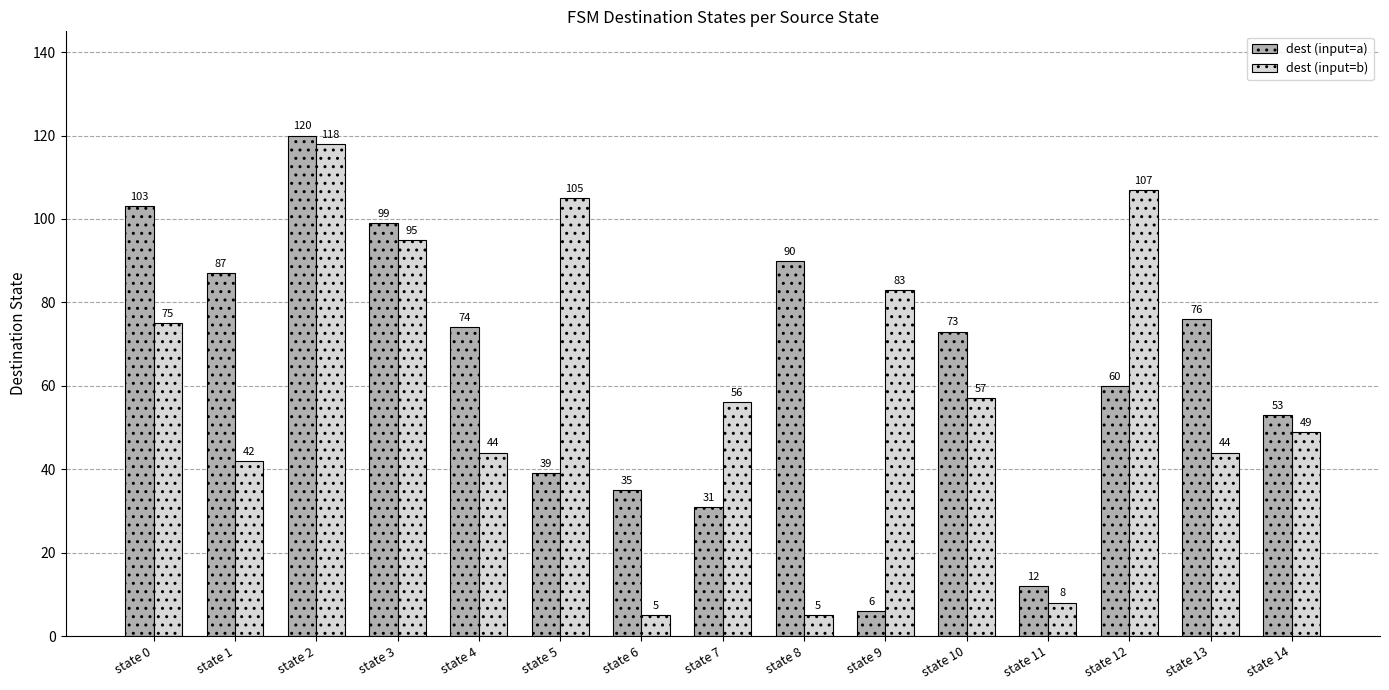

Reading left to right, transcribe all the data shown in this chart.

dest (input=a): state 0=103	state 1=87	state 2=120	state 3=99	state 4=74	state 5=39	state 6=35	state 7=31	state 8=90	state 9=6	state 10=73	state 11=12	state 12=60	state 13=76	state 14=53
dest (input=b): state 0=75	state 1=42	state 2=118	state 3=95	state 4=44	state 5=105	state 6=5	state 7=56	state 8=5	state 9=83	state 10=57	state 11=8	state 12=107	state 13=44	state 14=49